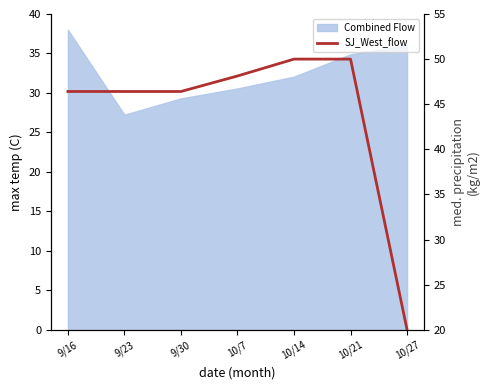

What is the difference between the maximum and minimum values?

30.0